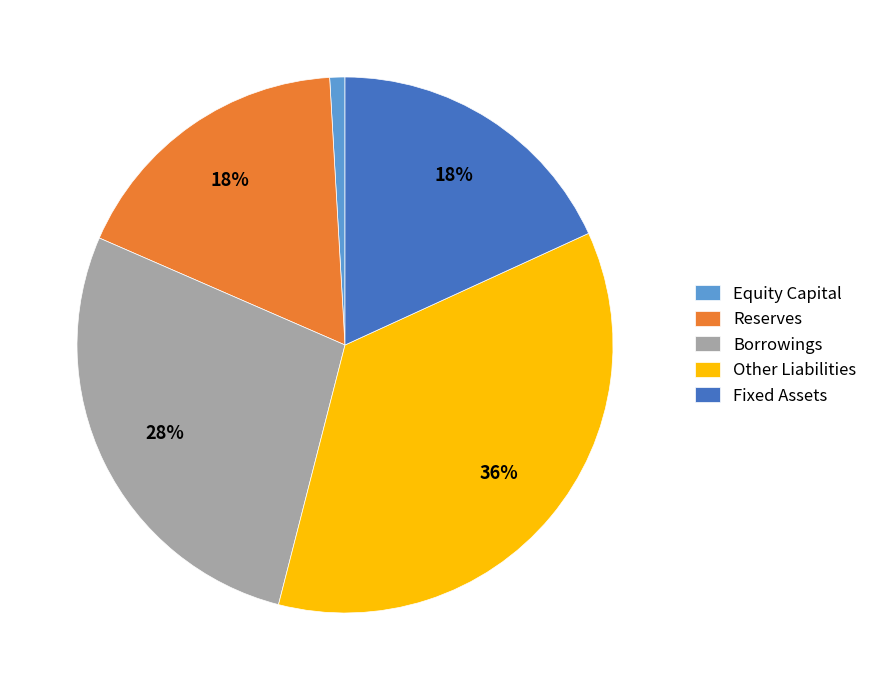

Between Fixed Assets and Borrowings, which is larger?

Borrowings